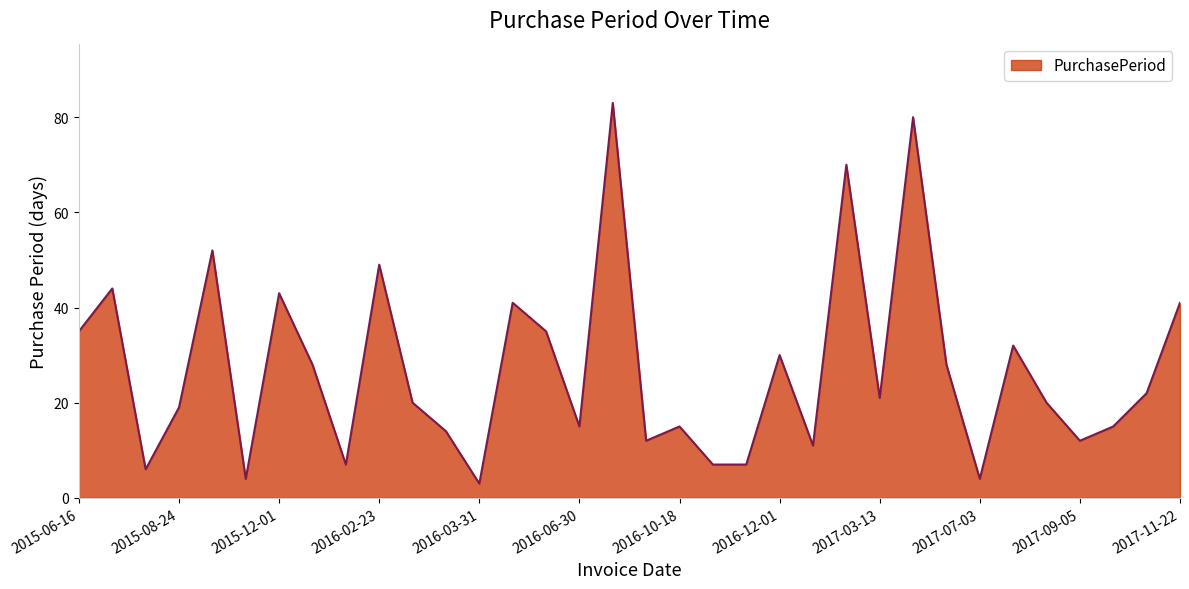

What is the greatest value displayed?

83